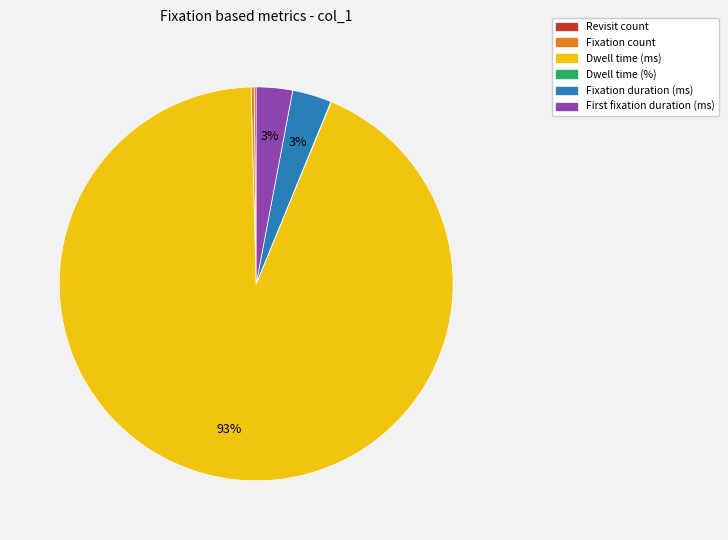

To the nearest percent, what portion does Fixation duration (ms) represent?

3%